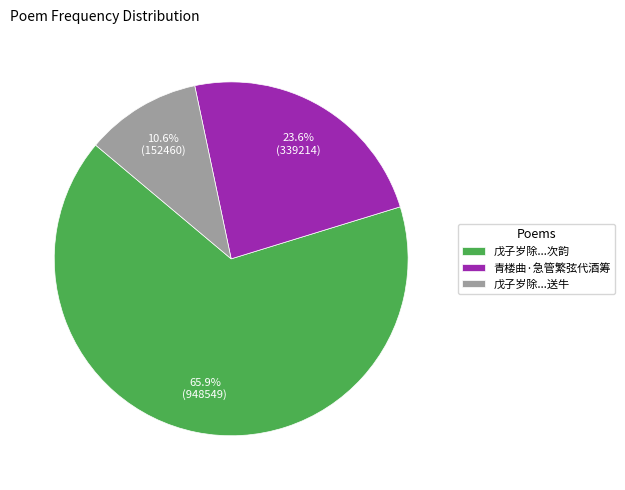

What percentage do 戊子岁除...送牛 and 戊子岁除...次韵 together represent?

76.4%